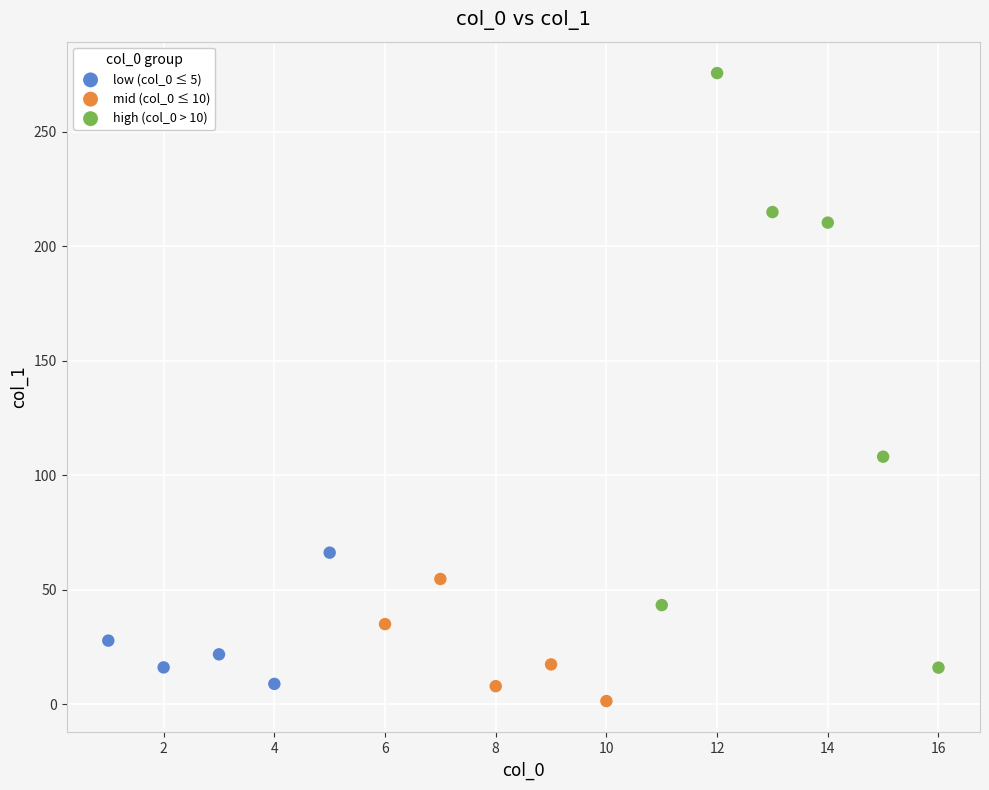

What are all the series names shown in the legend?

low (col_0 ≤ 5), mid (col_0 ≤ 10), high (col_0 > 10)